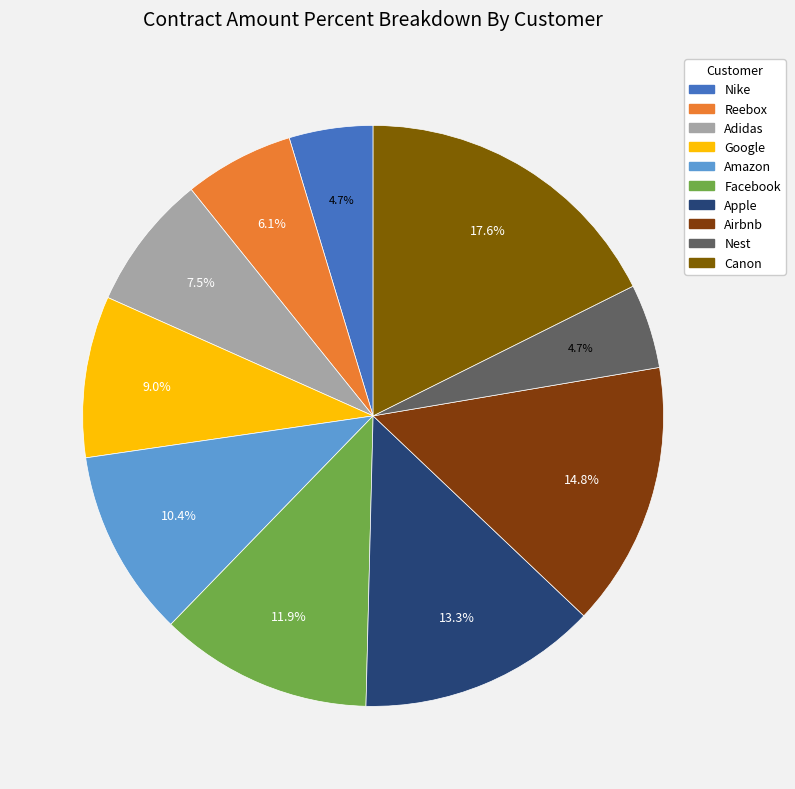

Is there any slice that represents more than half of the pie?

No